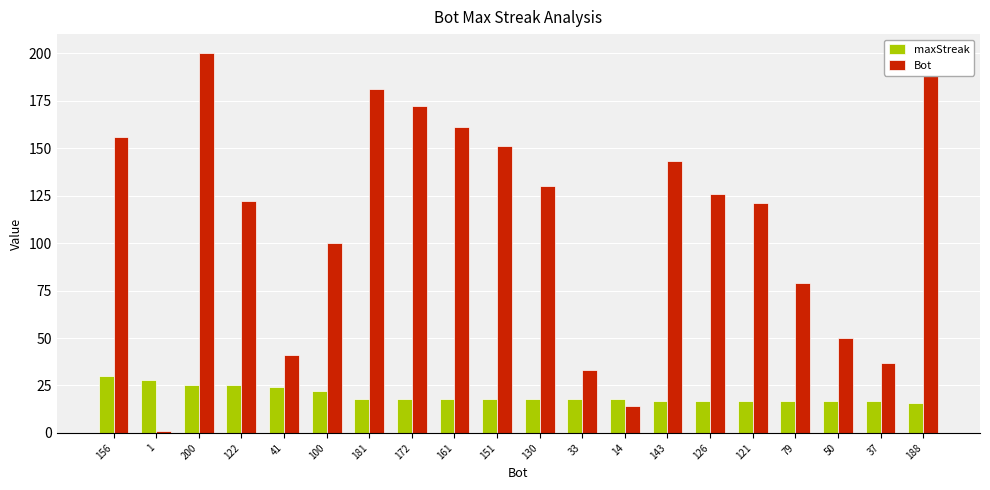

At which category is the sum across all series the highest?

200